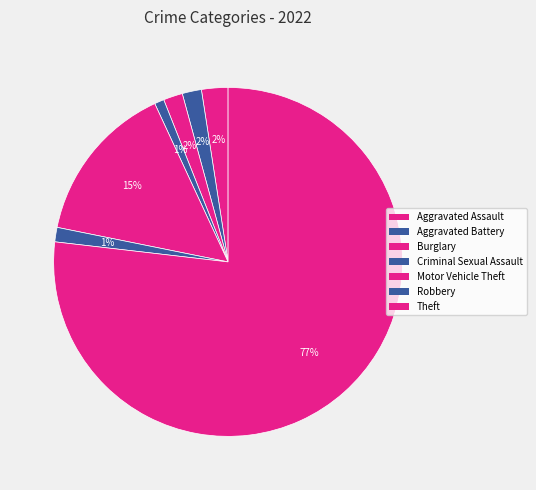

Count the number of slices in the pie.

7